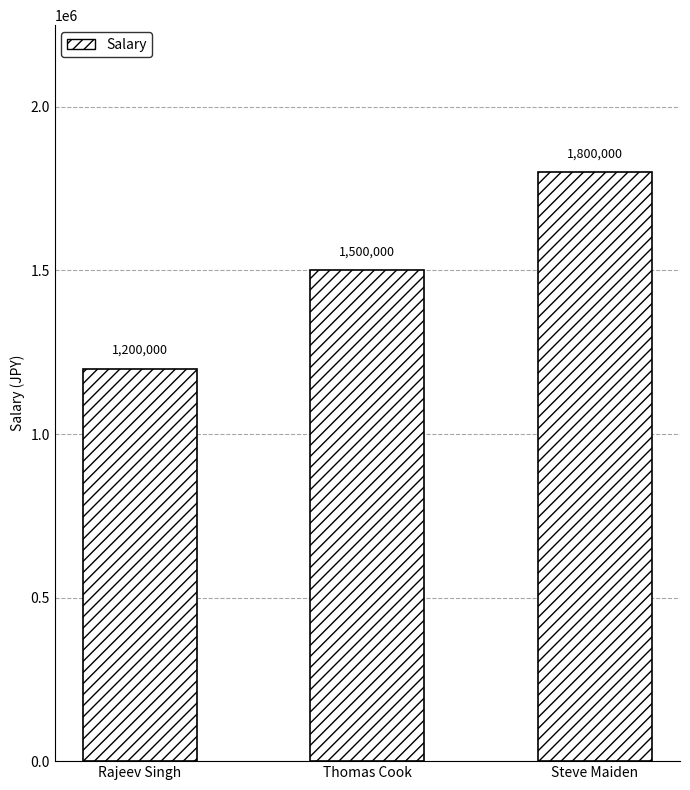

What is the label of the 1st bar from the left?

Rajeev Singh